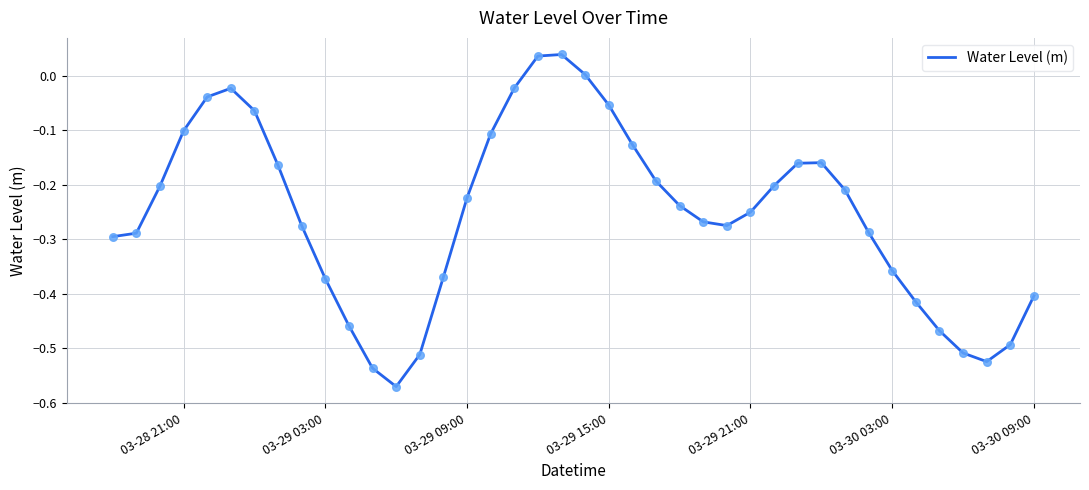

What is the difference between the maximum and minimum values?

0.6